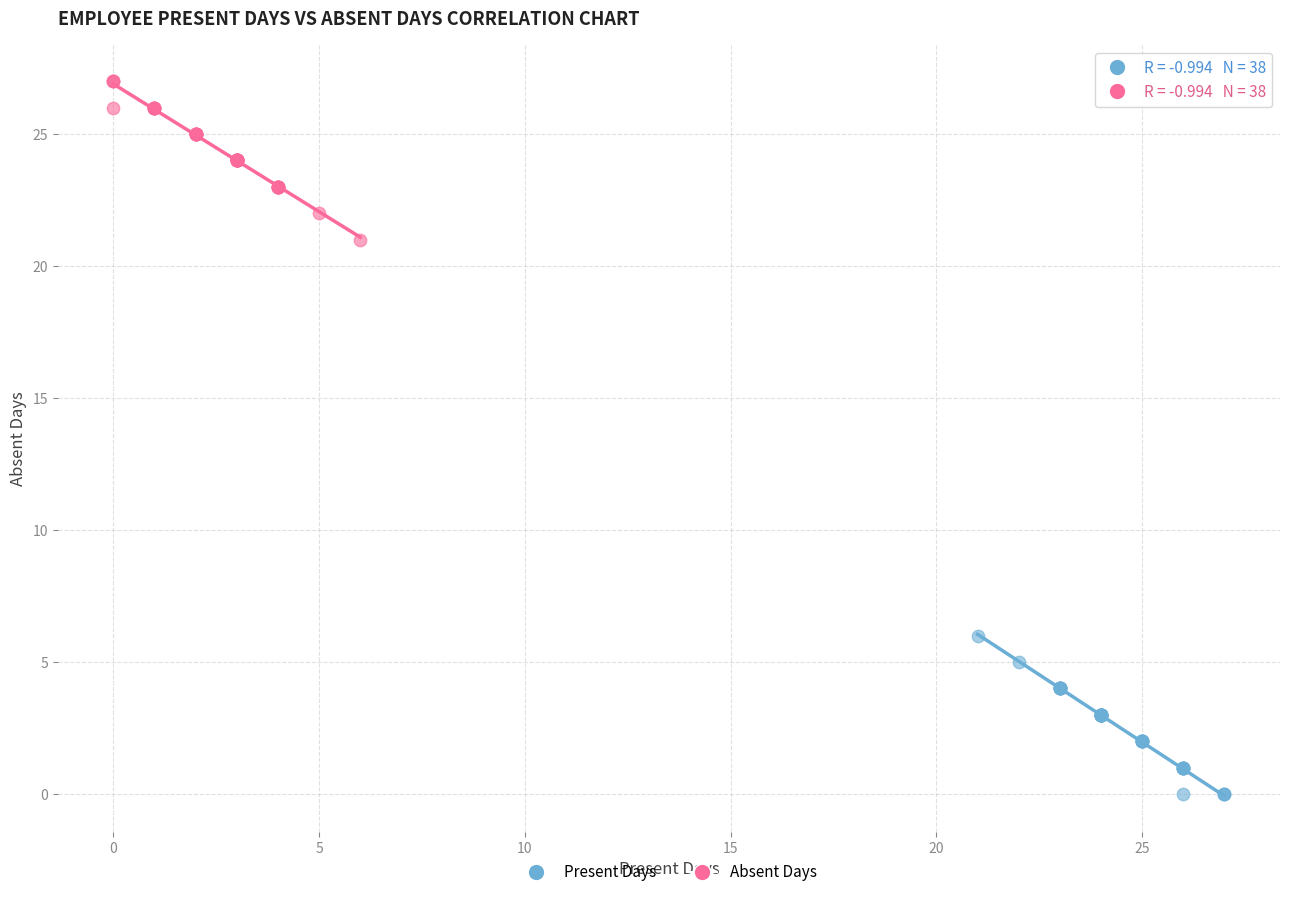

Which series contains the lowest Y value?

Present Days